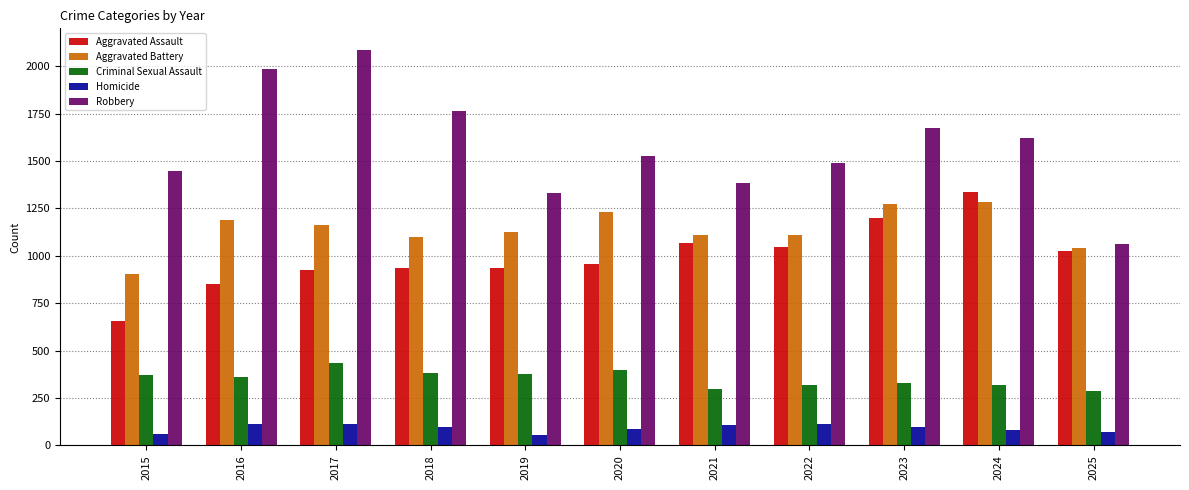

Is it true that Aggravated Assault equals 1240 at 2018?

False